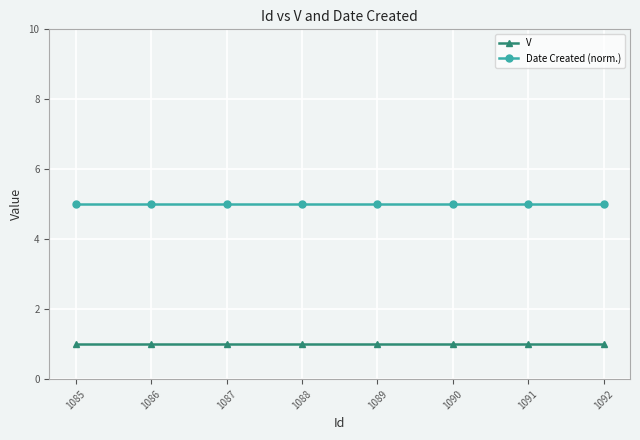

How many lines are shown in the chart?

2